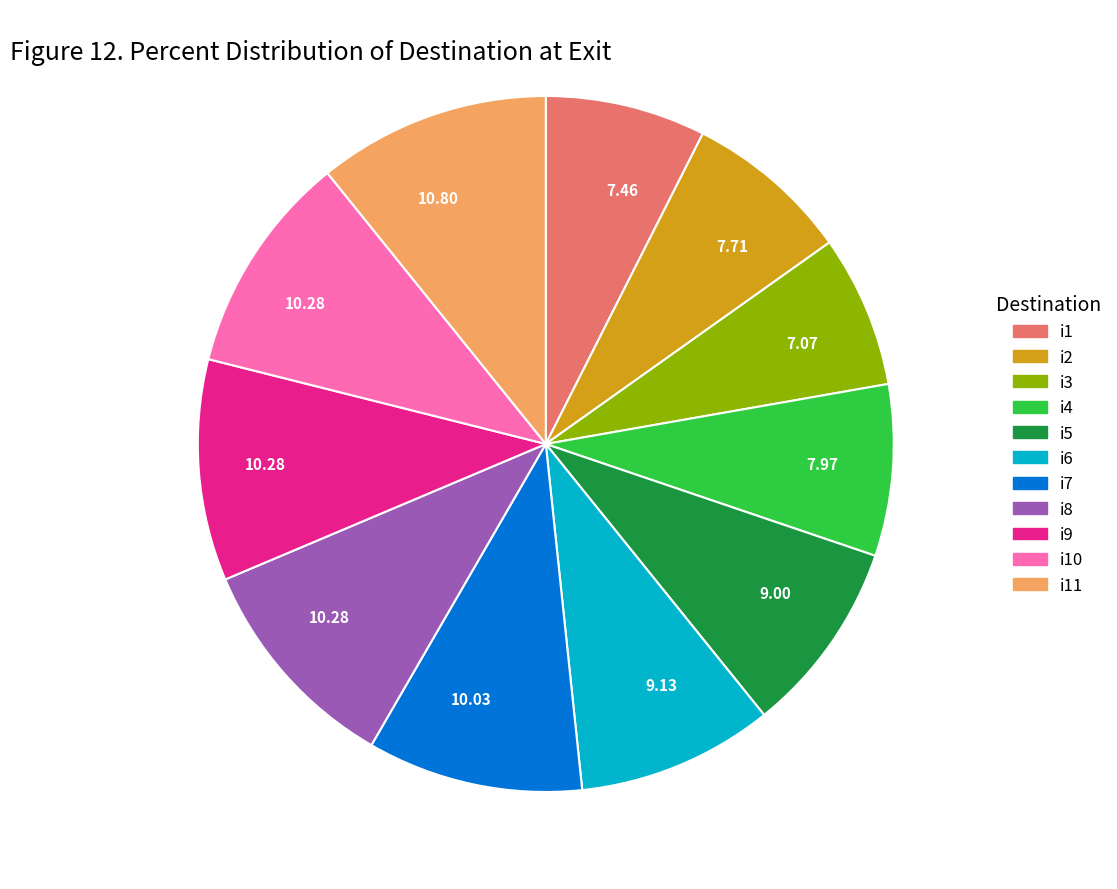

How many segments does this pie chart have?

11